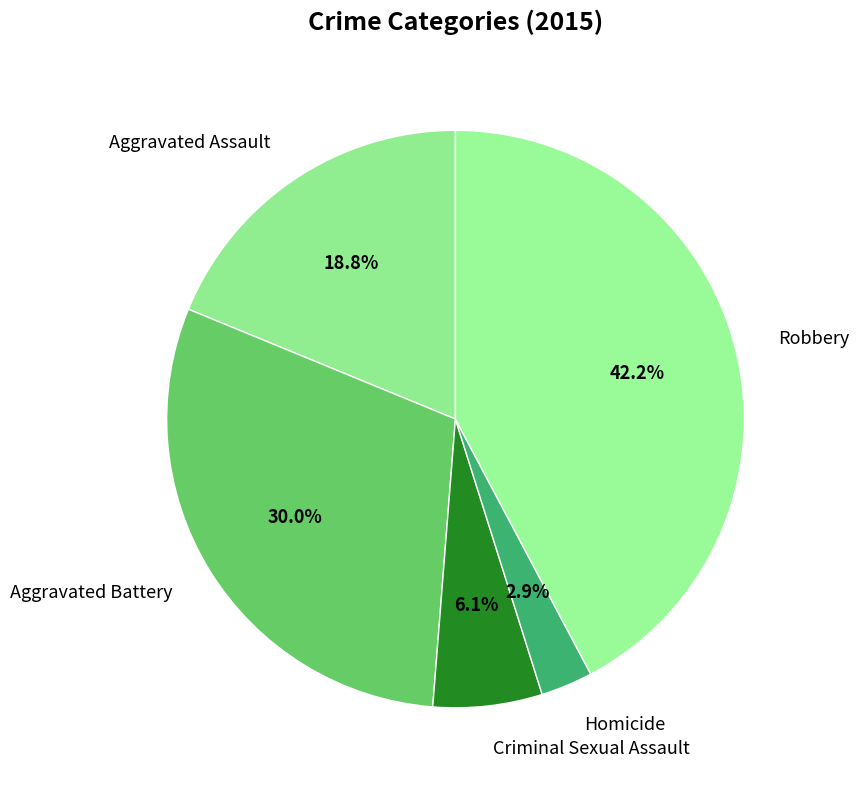

To the nearest percent, what percentage of the pie is Criminal Sexual Assault?

6%